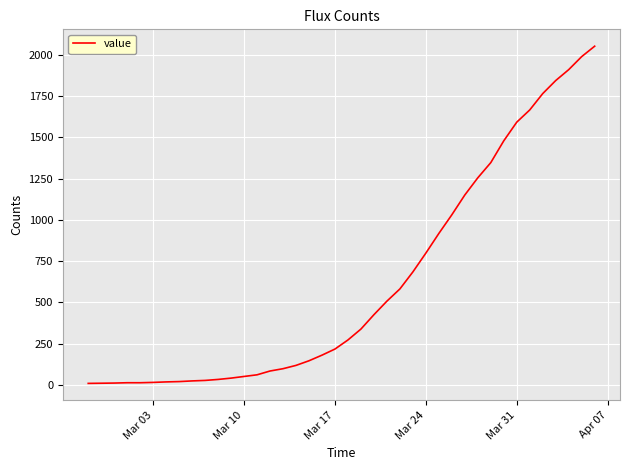

Is this an area chart (filled region under the line)?

No